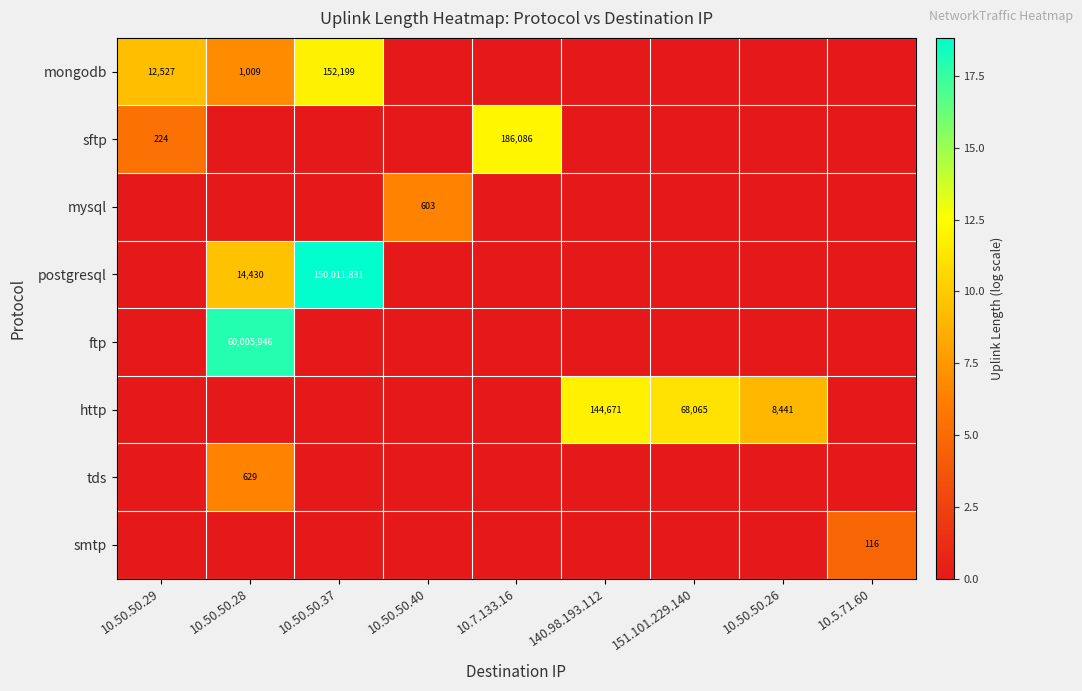

What is the spread (max minus min) of values at 151.101.229.140?

11.1